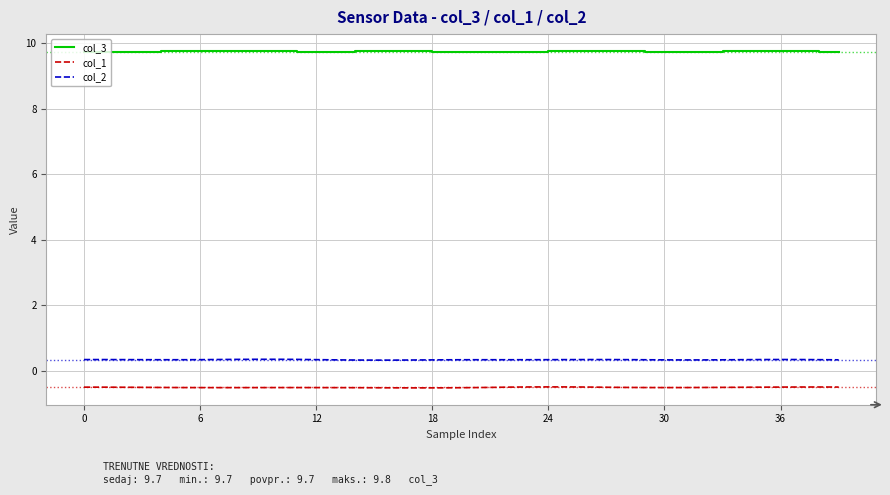

What is the smallest value displayed?

-0.5